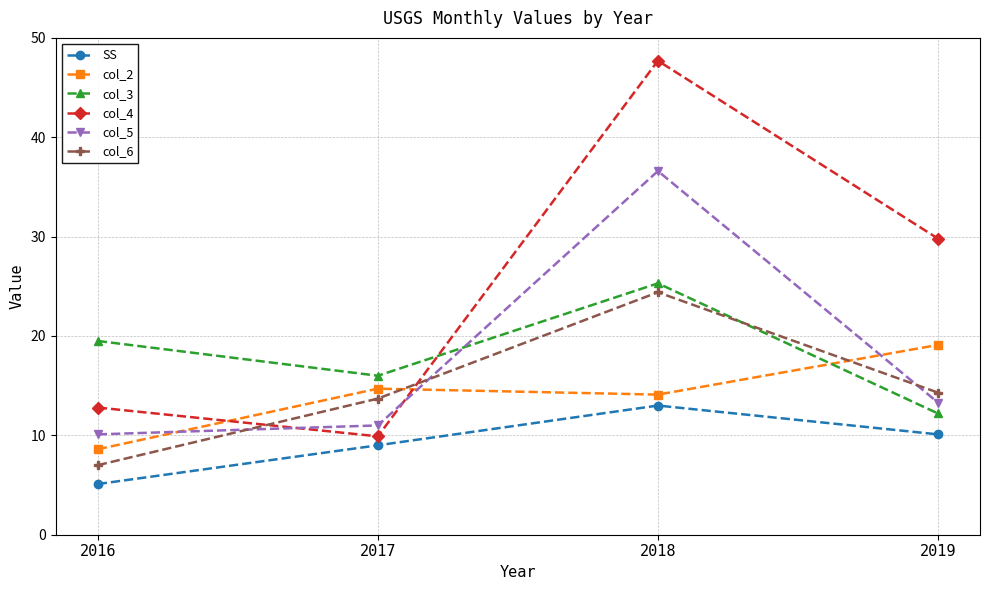

Which label corresponds to the smallest value in the chart?

2016